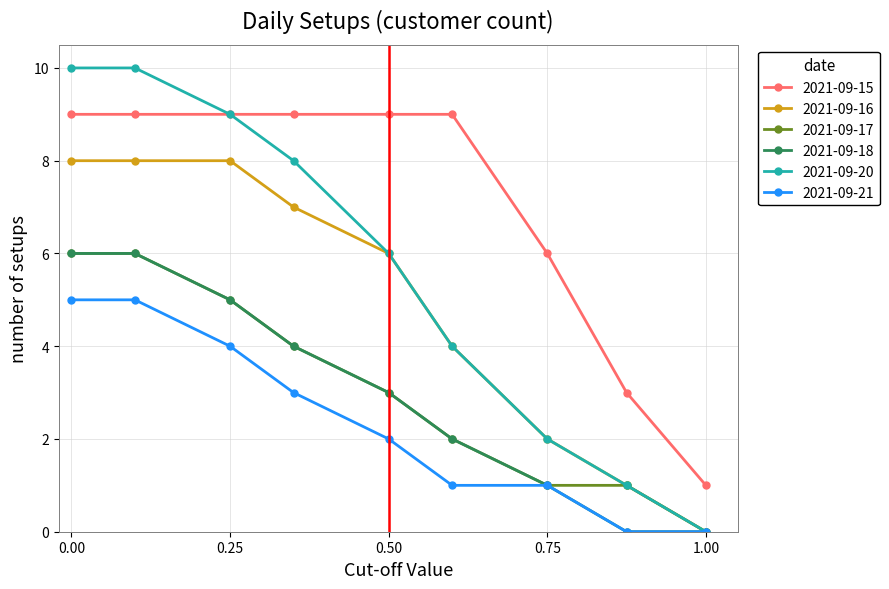

Is this an area chart (filled region under the line)?

No